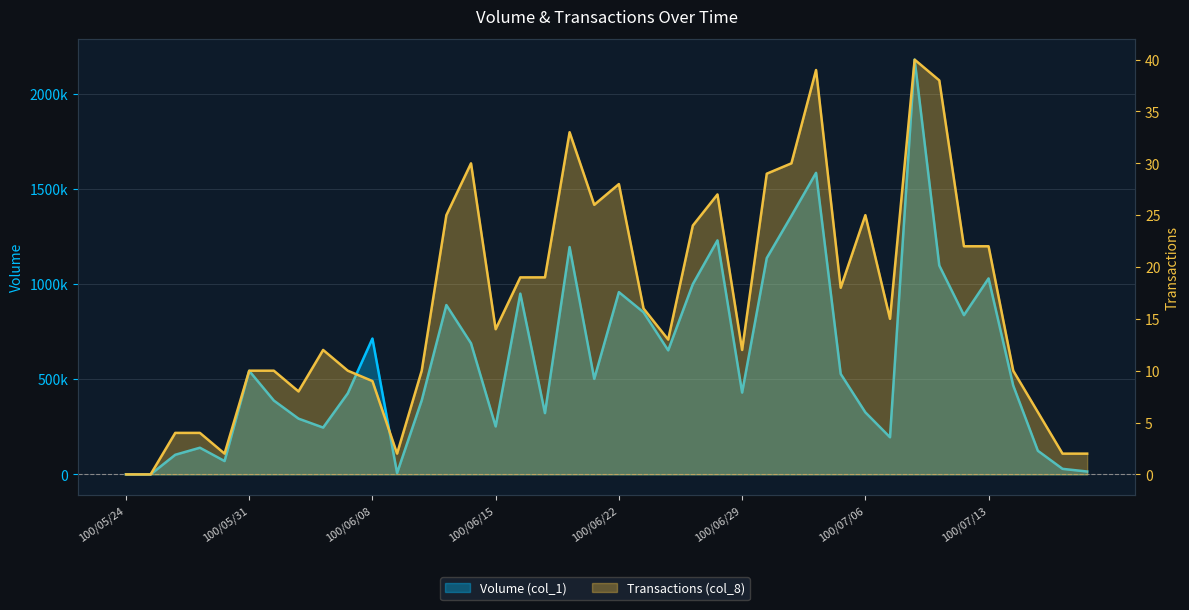

Count the number of data series in this chart.

2